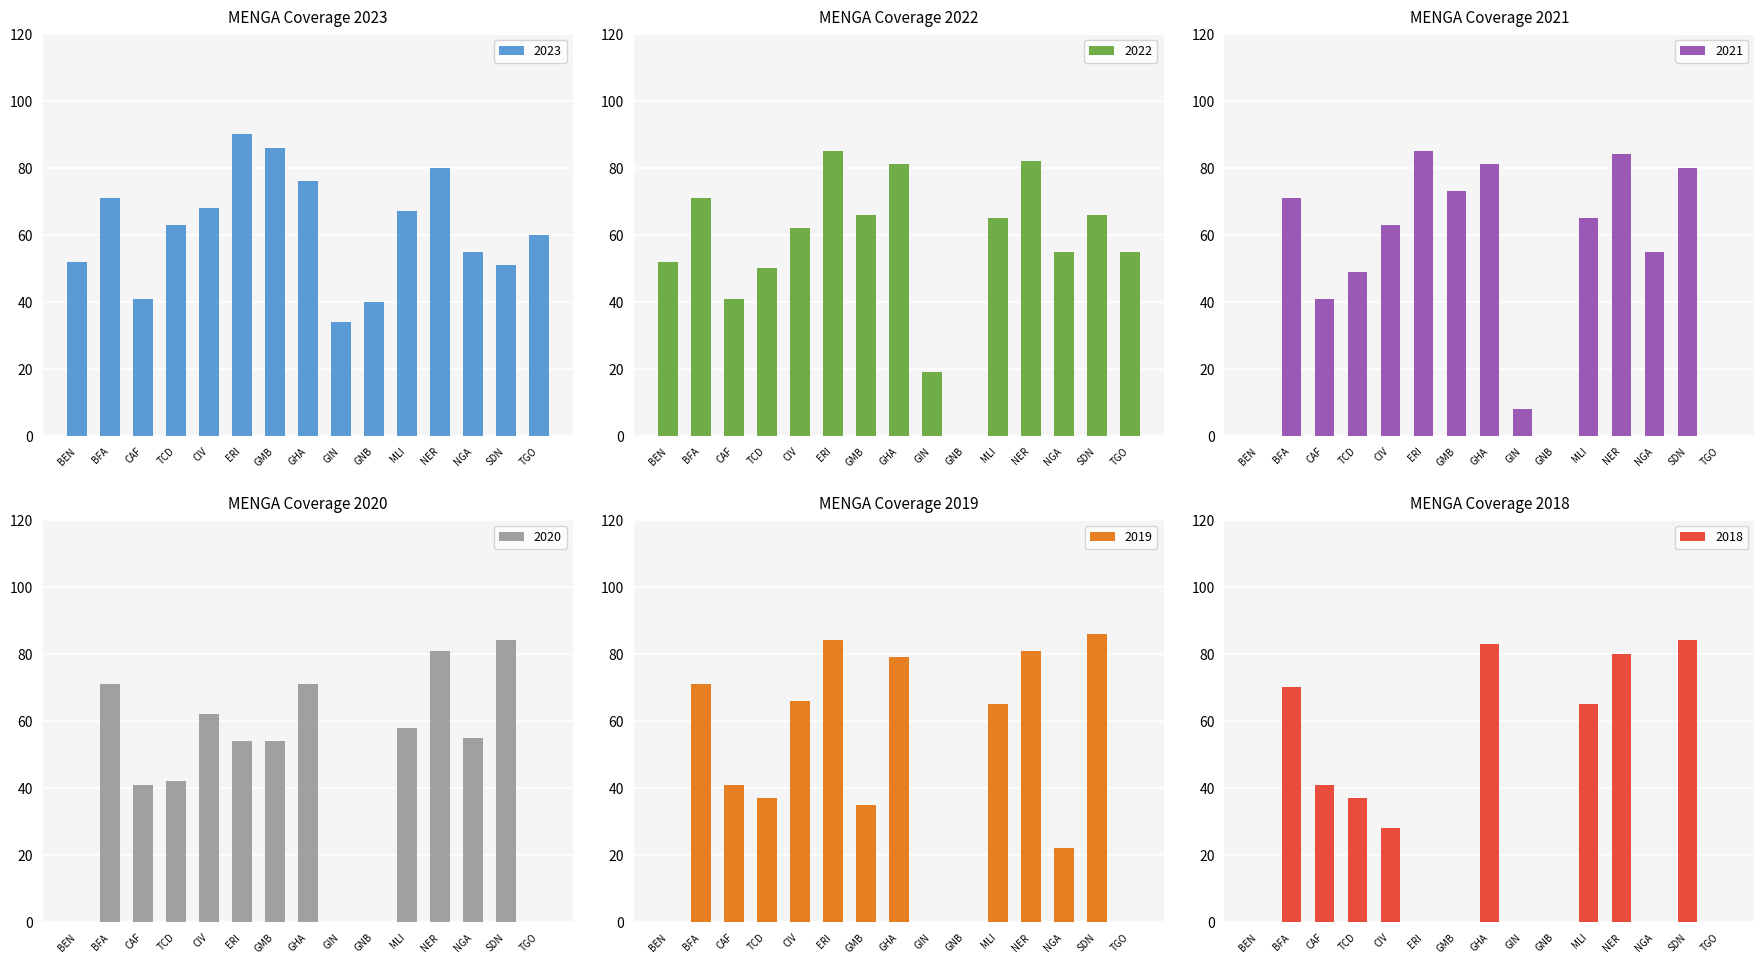

Rank the series at NGA from lowest to highest value.

2018, 2019, 2023, 2022, 2021, 2020